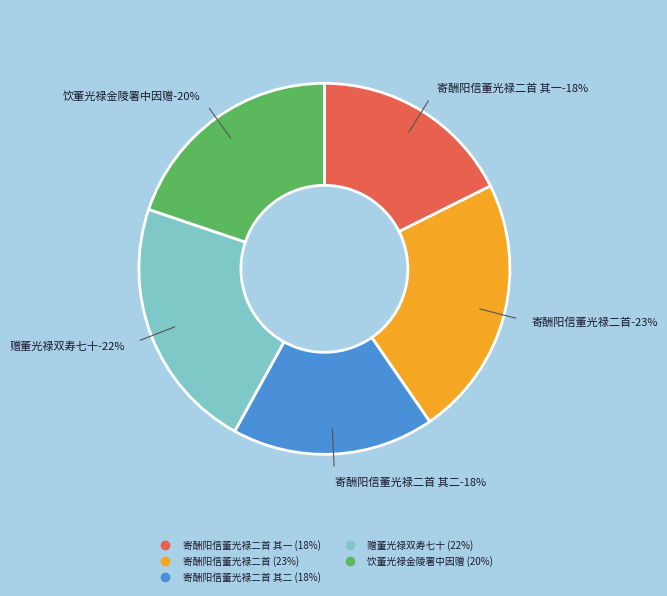

To the nearest percent, what is the average slice percentage?

20%